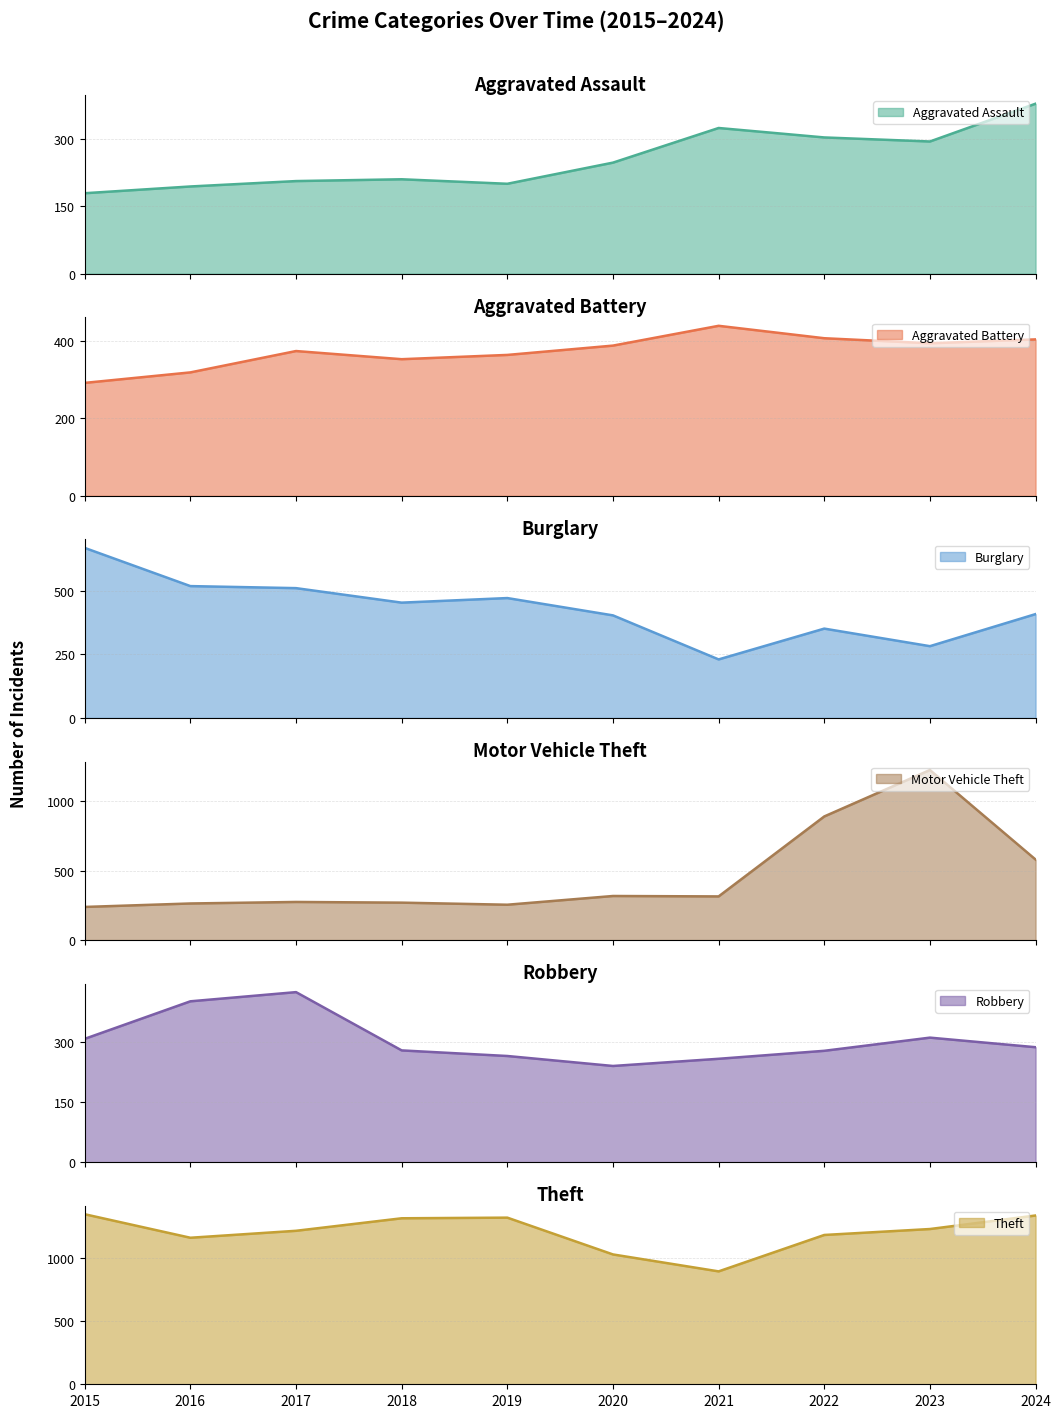

Between 2020 and 2021, which is larger?

2021